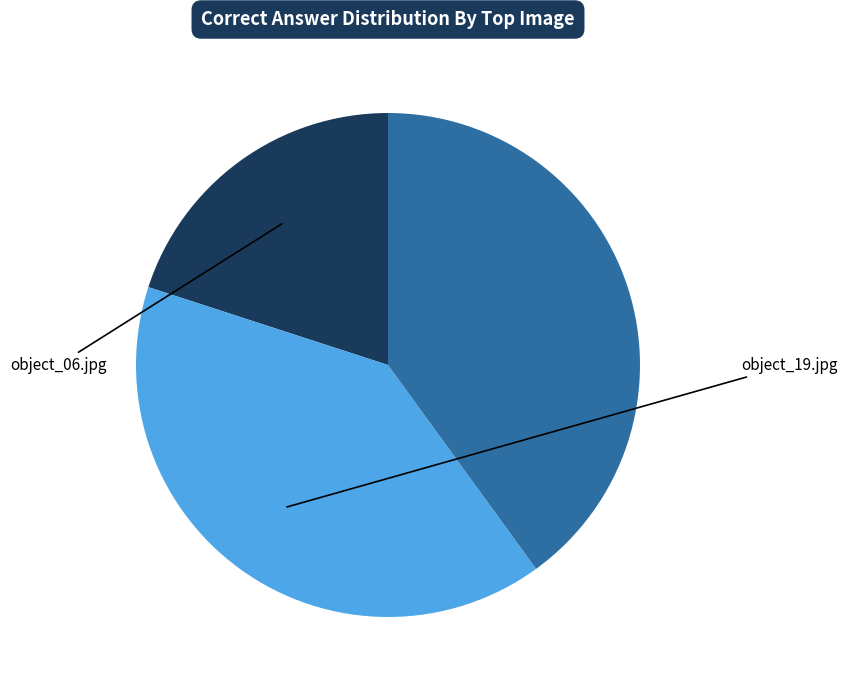

Does any single category account for the majority?

No